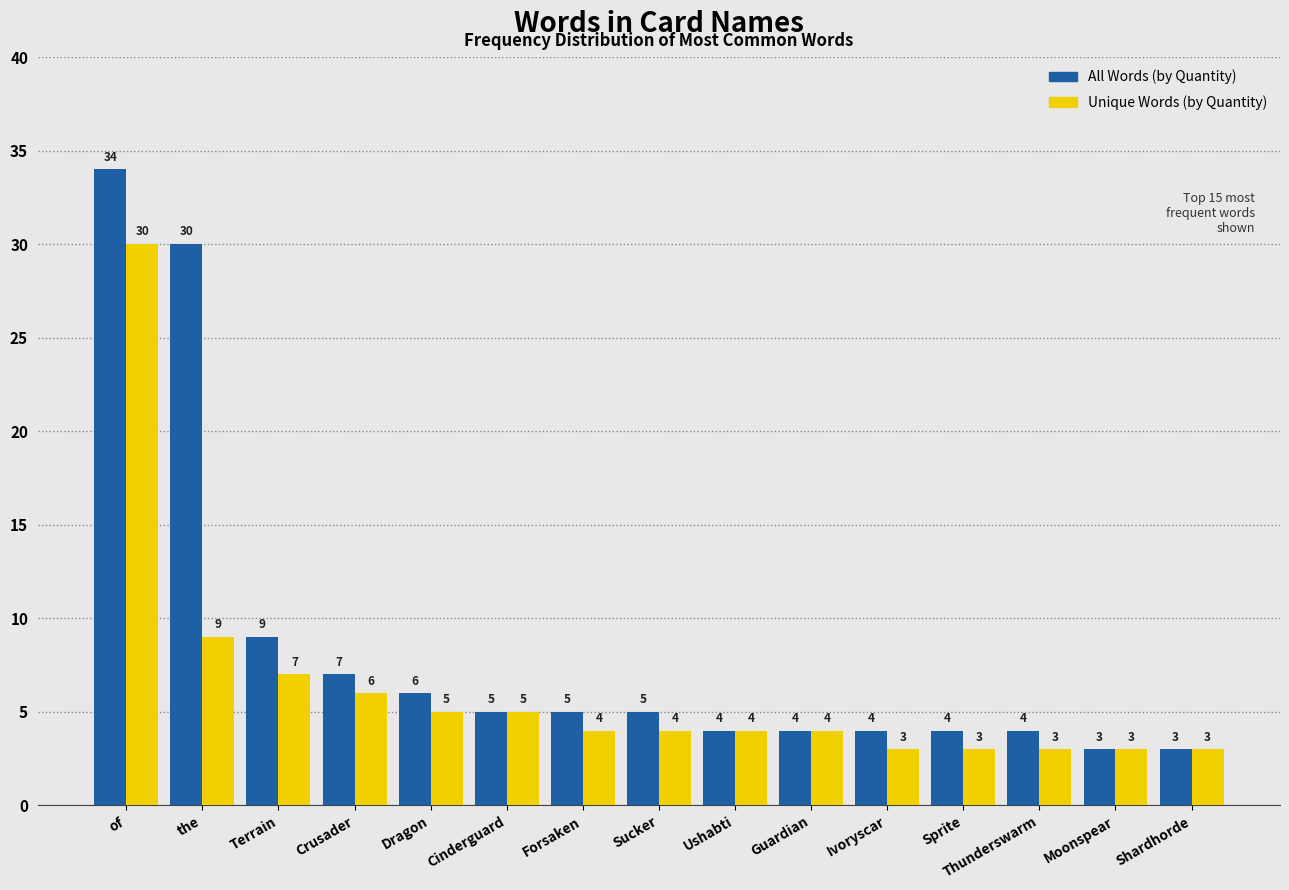

What is the greatest value displayed?

34